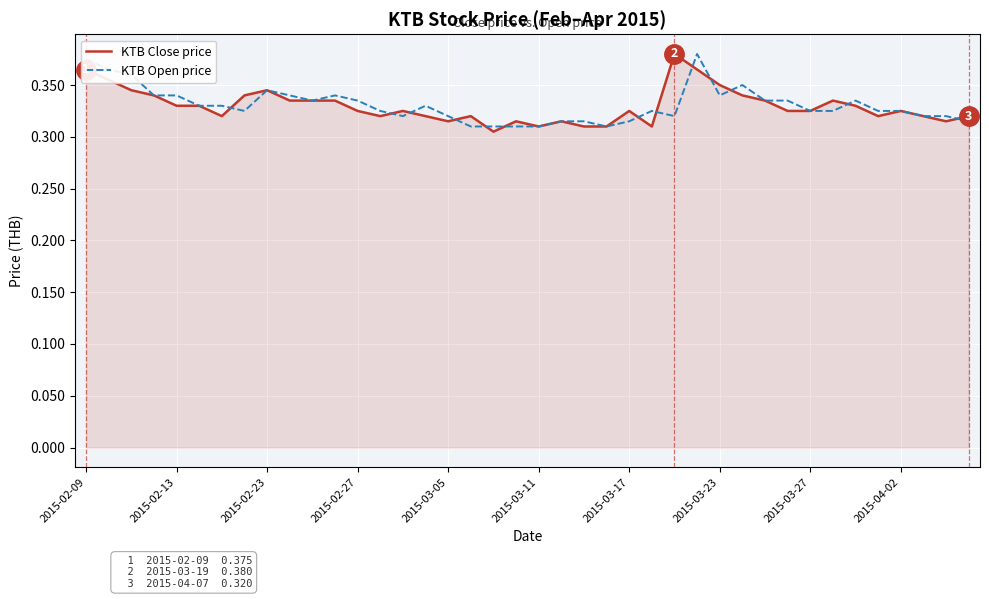

The KTB Open price series shows 0.6 at 2015-03-05. True or false?

False